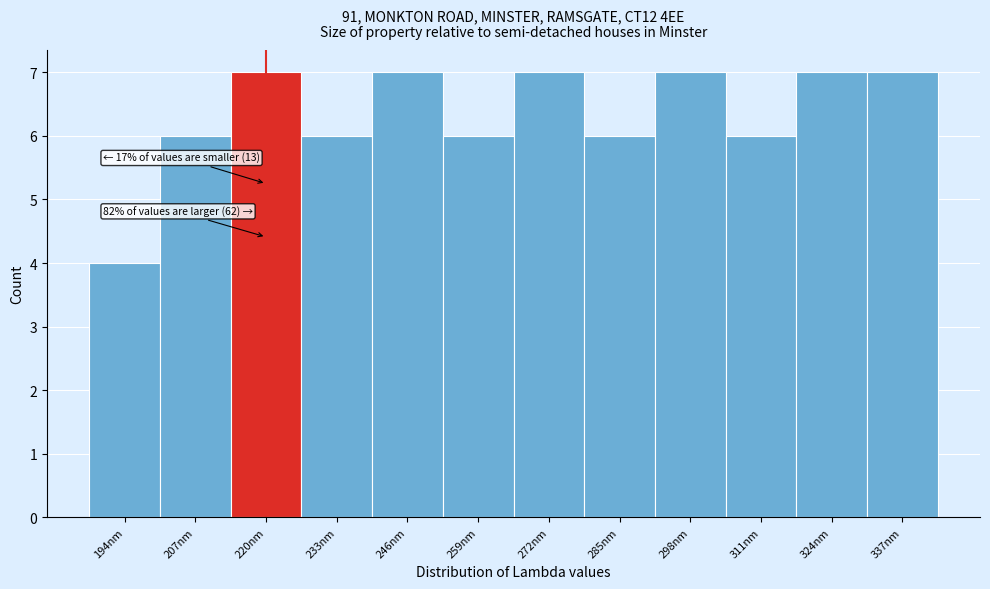

Reading right to left, what are all the values shown in this chart?

337nm=7	324nm=7	311nm=6	298nm=7	285nm=6	272nm=7	259nm=6	246nm=7	233nm=6	220nm=7	207nm=6	194nm=4